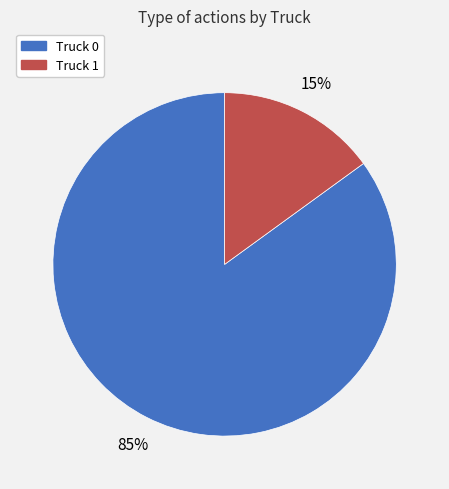

Which slice is the largest?

Truck 0